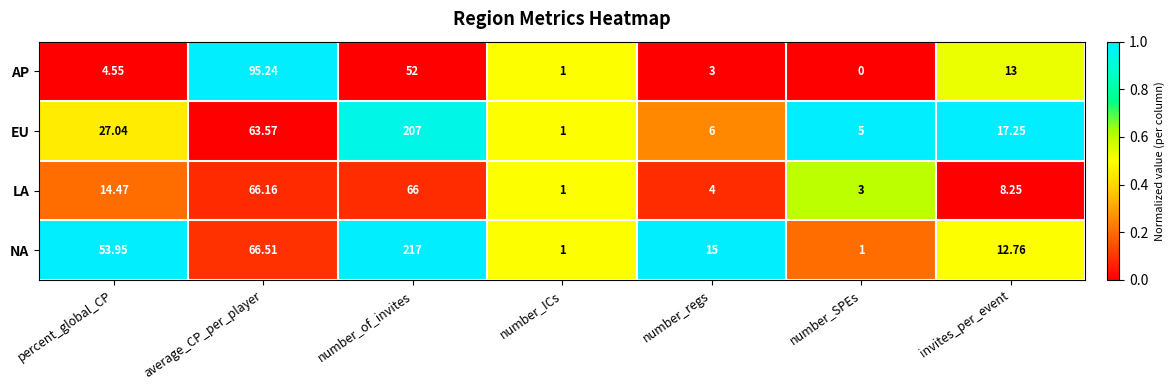

Which series has the largest total across all categories?

NA